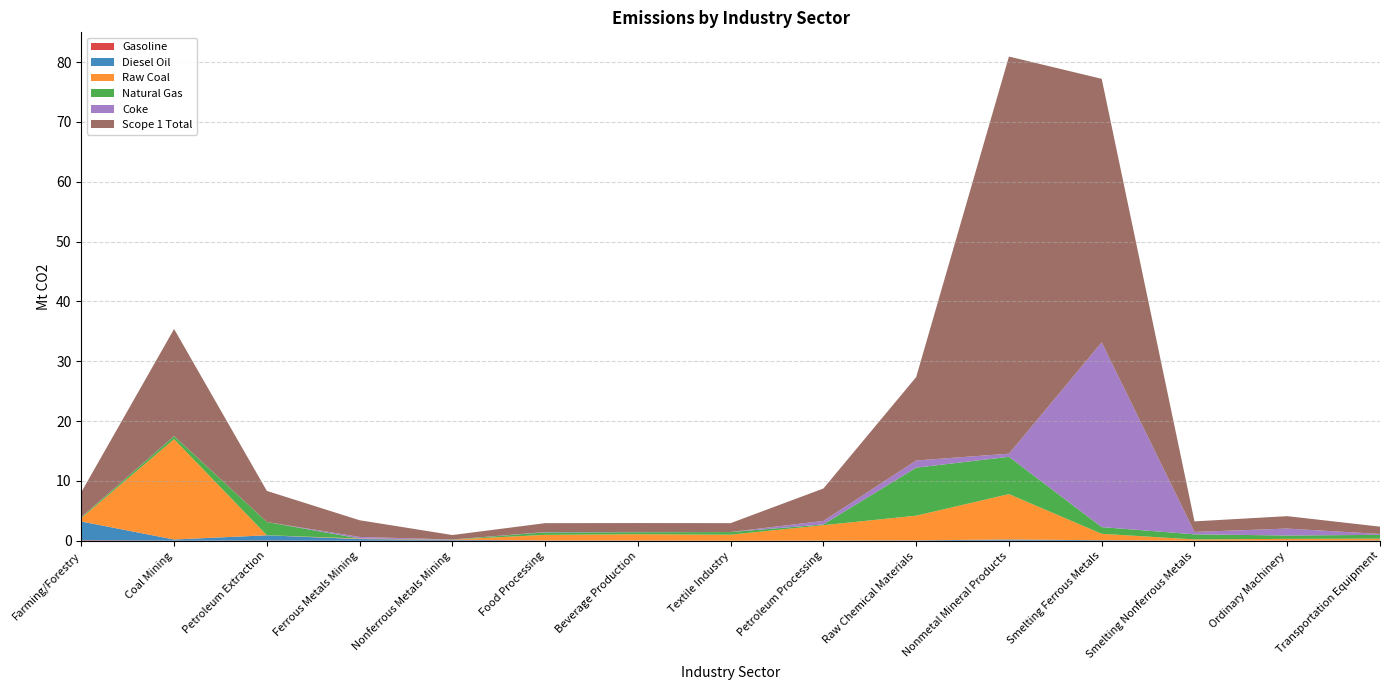

Reading right to left, what are all the values shown in this chart?

Gasoline: 0.0	0.0	0.0	0.0	0.0	0.0	0.0	0.0	0.0	0.0	0.0	0.0	0.1	0.0	0.1
Diesel Oil: 0.0	0.0	0.0	0.1	0.2	0.1	0.0	0.0	0.0	0.0	0.1	0.3	0.9	0.2	3.1
Raw Coal: 0.3	0.3	0.2	1.1	7.6	4.1	2.6	1.0	1.0	0.9	0.0	0.1	0.0	16.8	0.6
Natural Gas: 0.6	0.6	0.8	1.1	6.2	8.0	0.1	0.4	0.3	0.4	0.0	0.0	2.2	0.5	0.1
Coke: 0.1	1.2	0.4	30.9	0.5	1.2	0.6	0.0	0.0	0.1	0.0	0.3	0.0	0.0	0.0
Scope 1 Total: 1.2	2.1	1.8	44.0	66.4	13.9	5.4	1.5	1.5	1.5	0.7	2.8	5.2	17.9	4.2